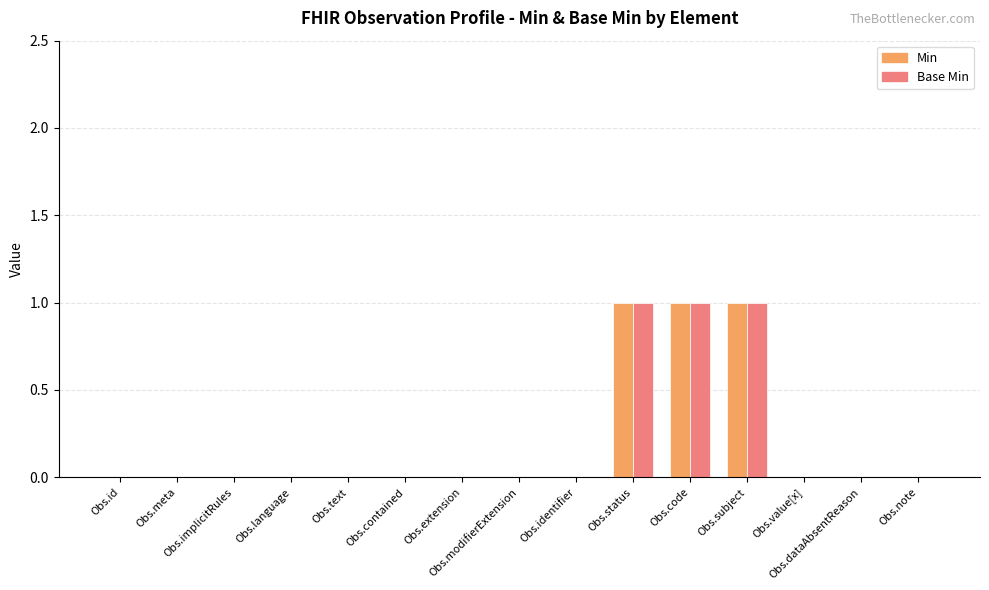

Is it true that Min equals 1 at Obs.modifierExtension?

False